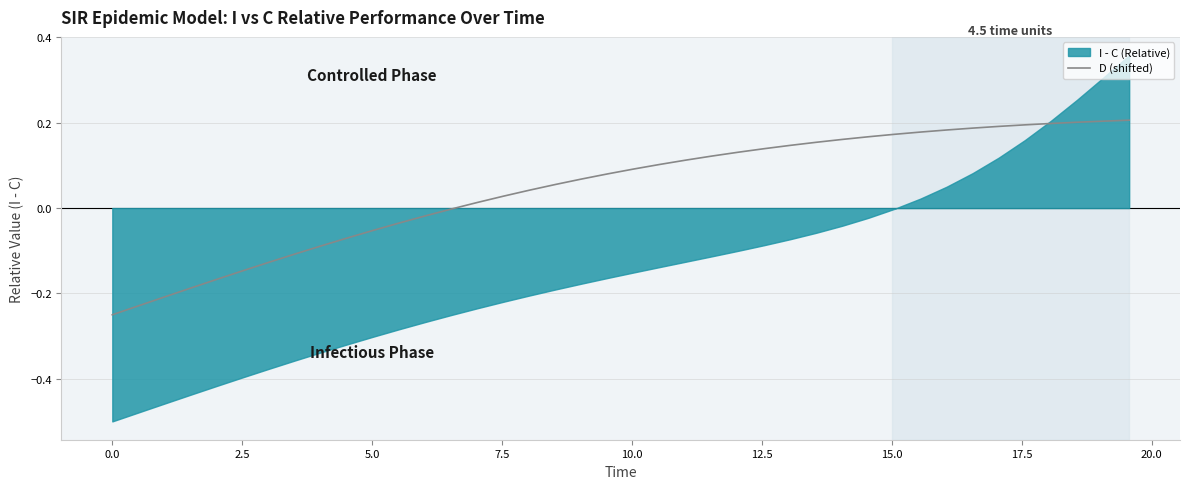

True or false: the data has more than 2 interior local peaks.

False